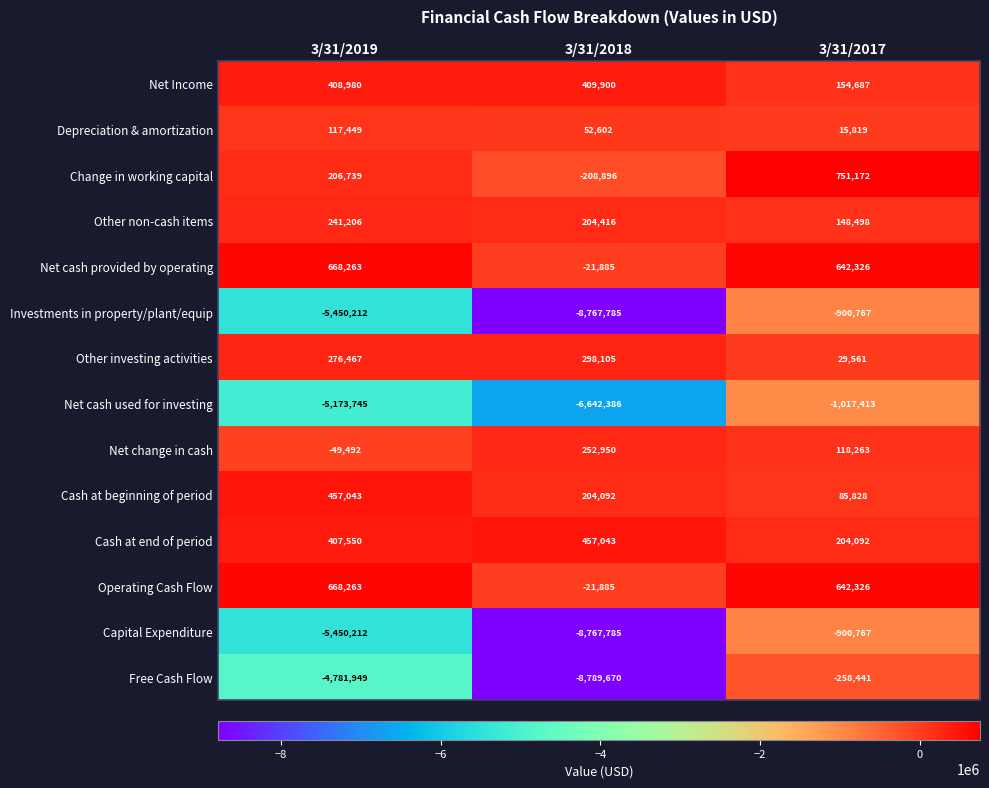

At which category is the sum across all series the highest?

3/31/2017